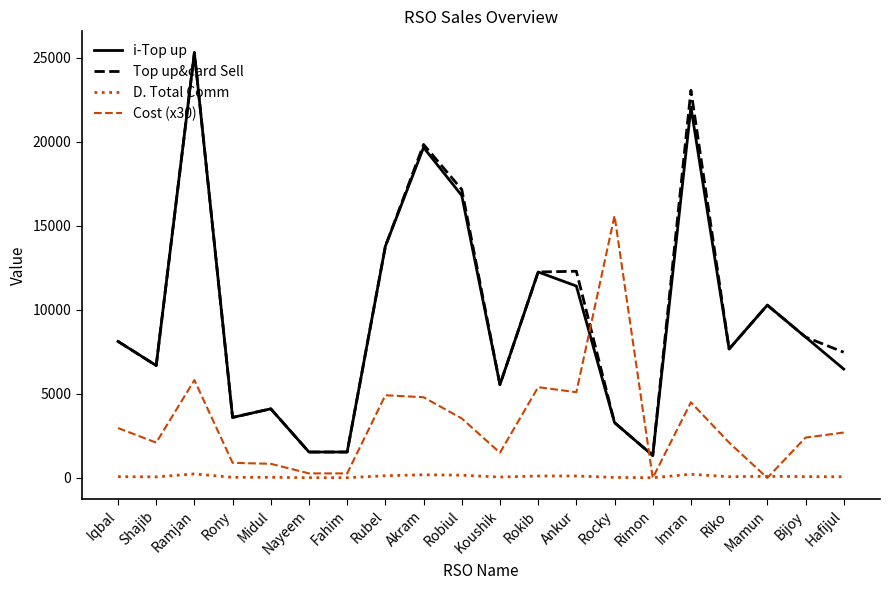

At which label is Top up&card Sell closest to 13319?

Rubel